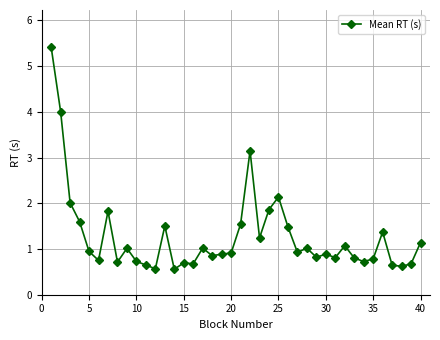

What is the maximum value shown in the chart?

5.4